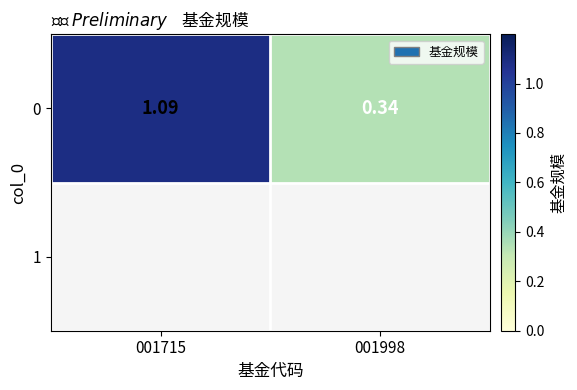

Reading left to right, transcribe all the data shown in this chart.

001715=1.1	001998=0.3